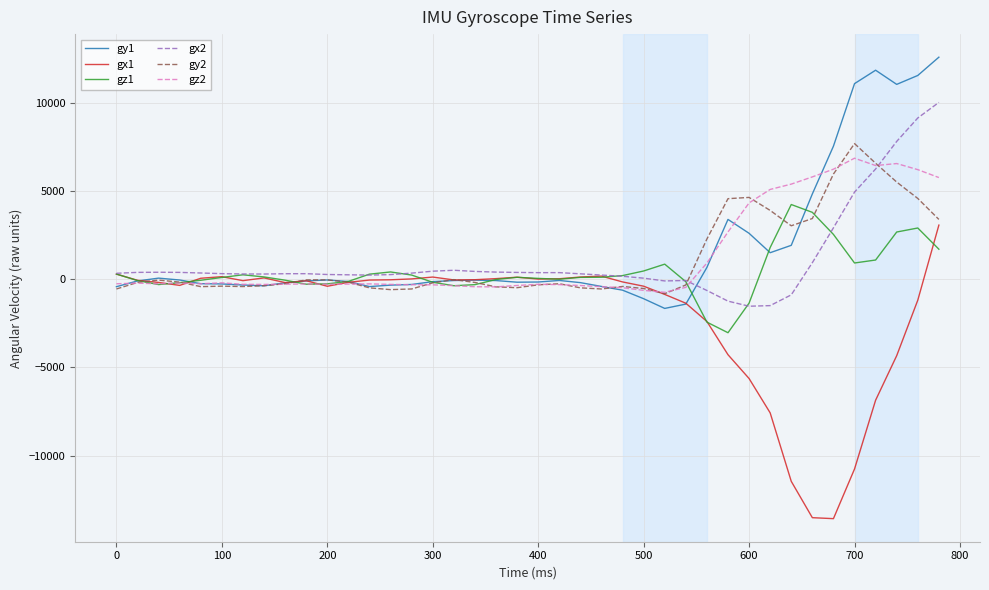

What is the maximum value shown in the chart?

12621